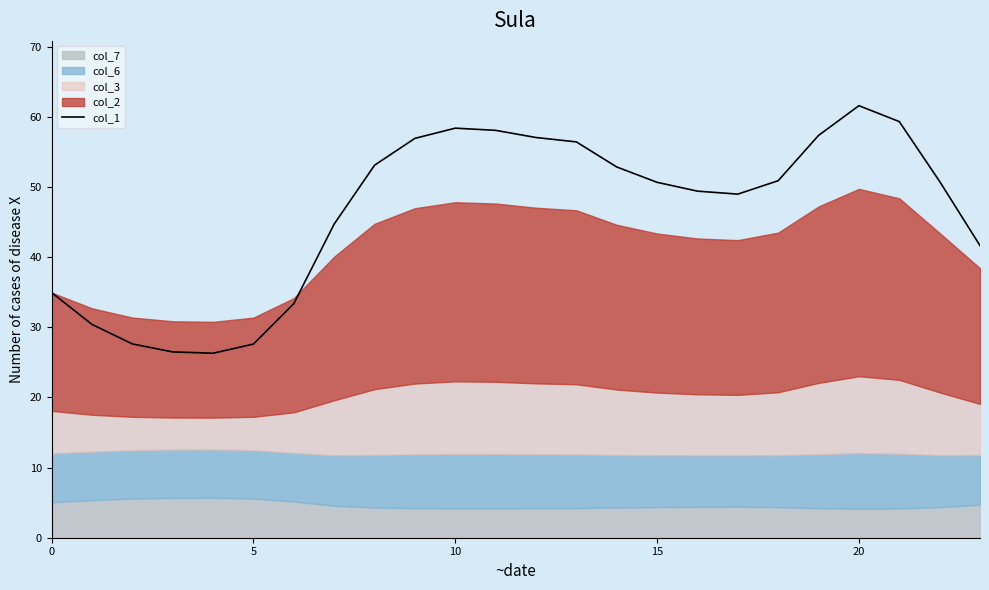

The value at 12 is 102.1. True or false?

False